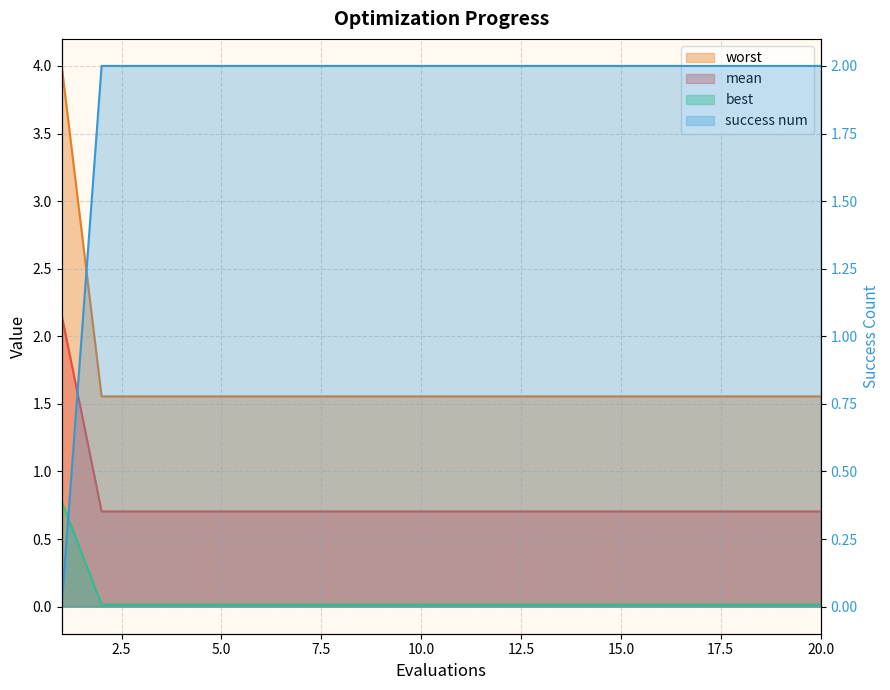

Which series changed the most between 1 and 2?

mean